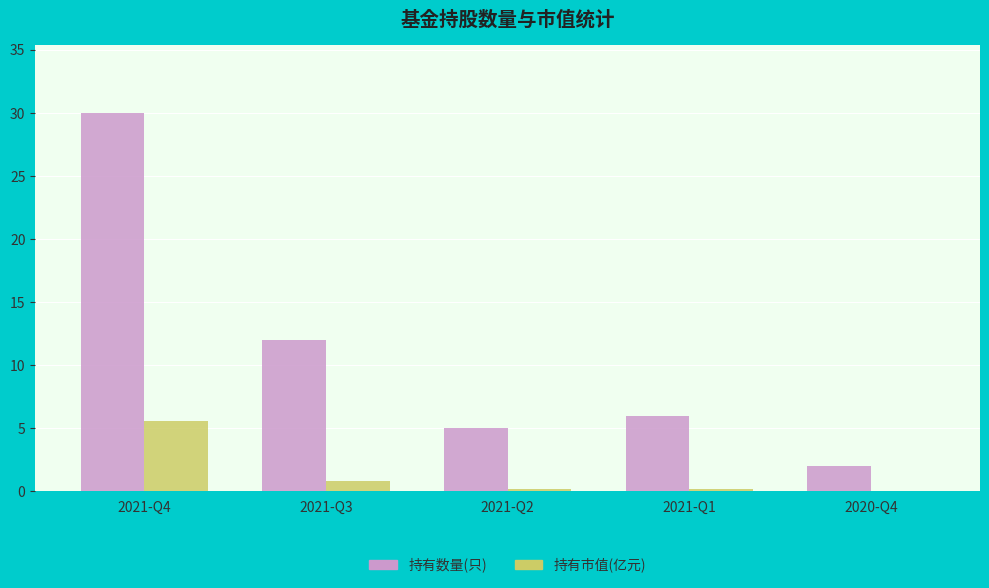

Where is 持有市值(亿元) nearest to the value 2?

2021-Q3